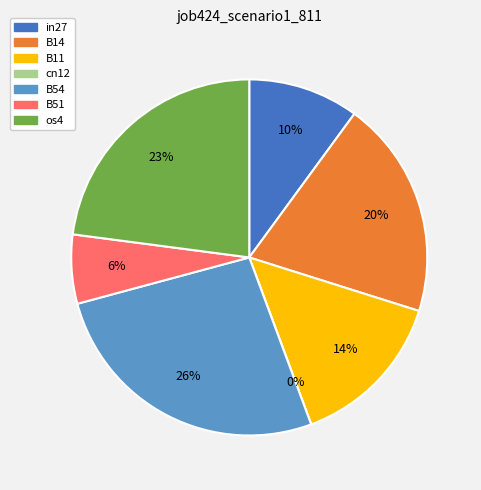

What percentage do in27 and B14 together represent?

29.9%